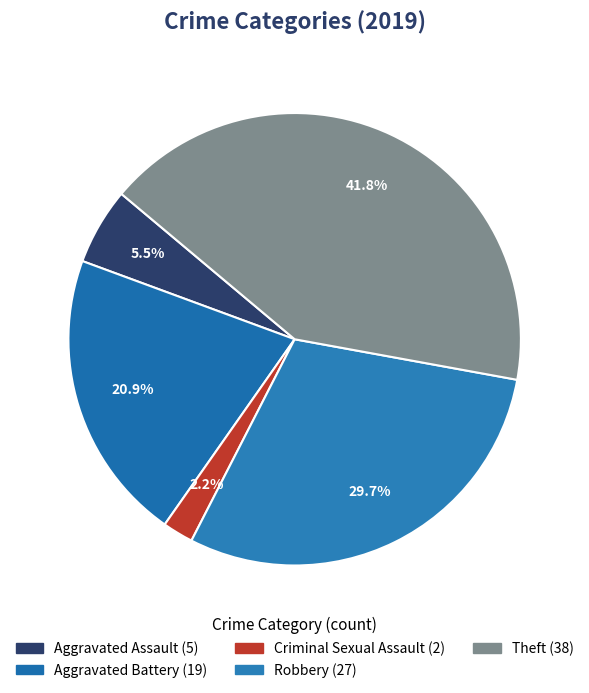

To the nearest percent, what is the combined percentage of Criminal Sexual Assault and Theft?

44%